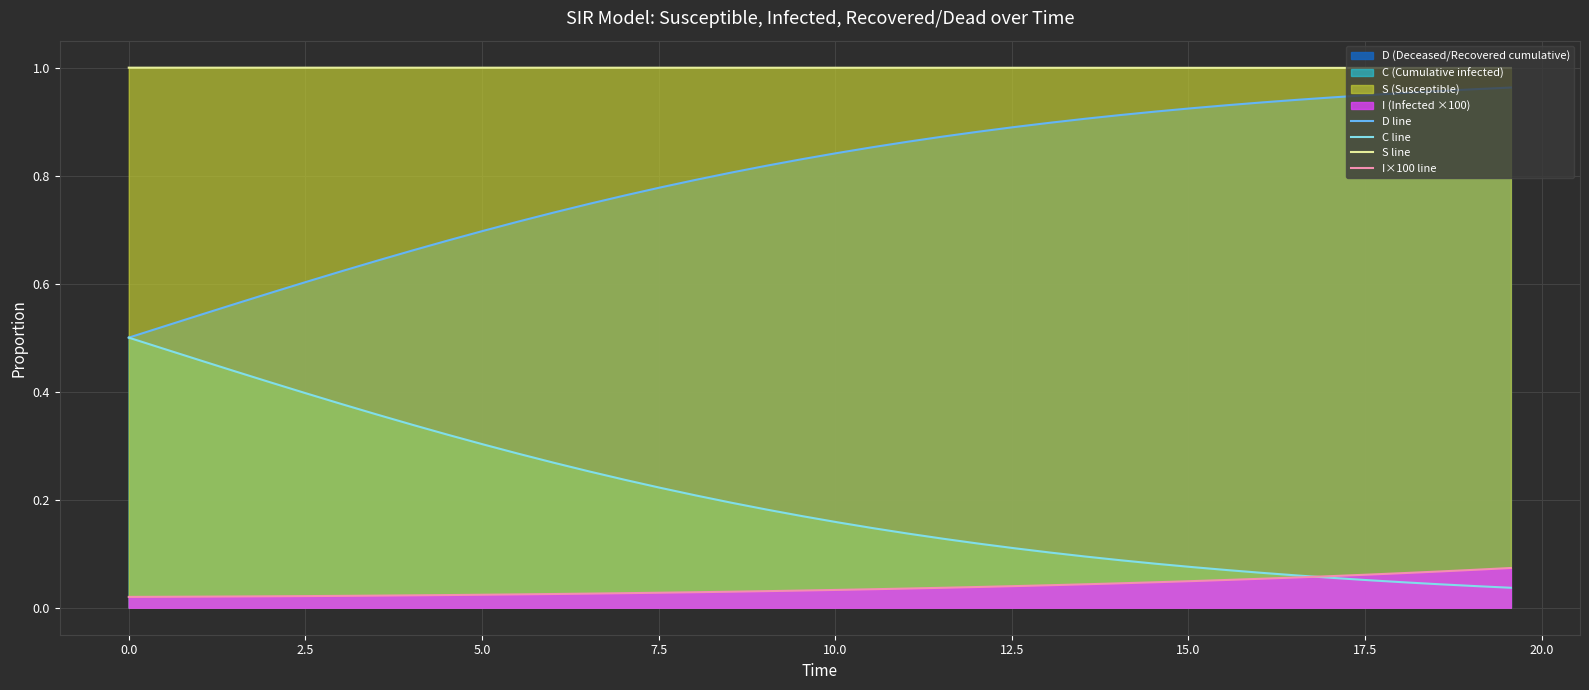

List the series in order of their overall mean, lowest first.

I×100 line, C line, D line, S line